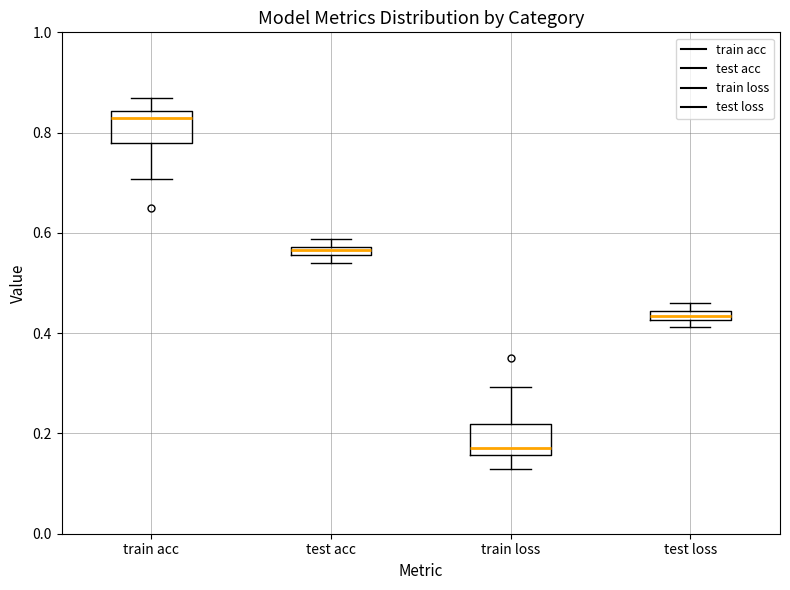

Where is the upper edge of the box for train acc on the y-axis? The values are not printed on the chart, so give them approximately, as read against the axis.

0.84